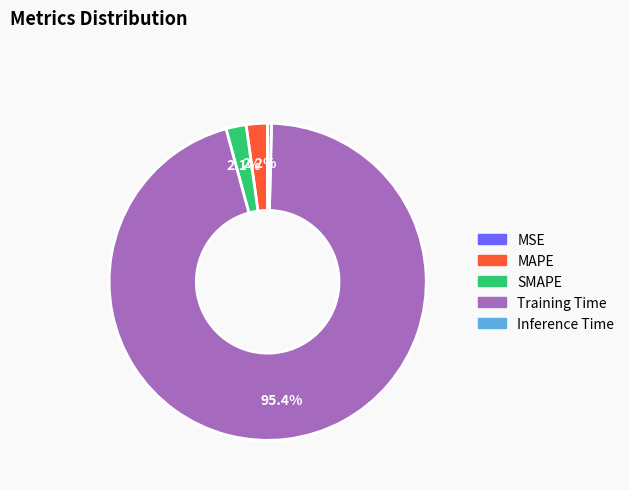

Do Training Time and SMAPE together represent more than half of the pie?

Yes